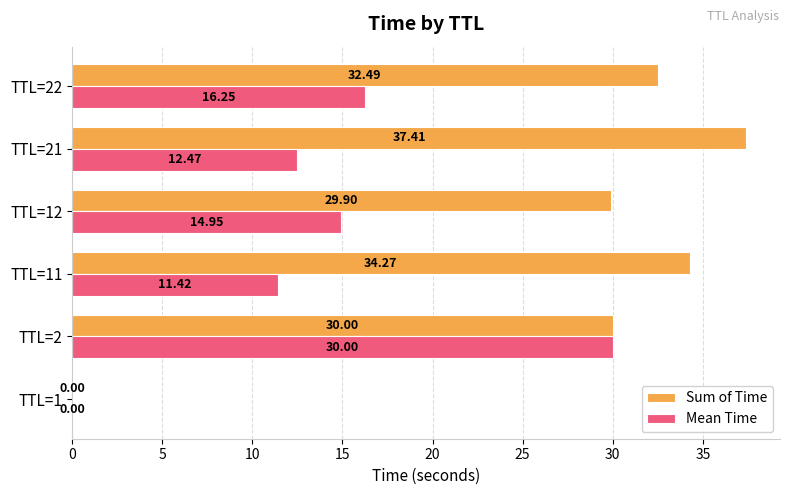

Which series has the largest total across all categories?

Sum of Time